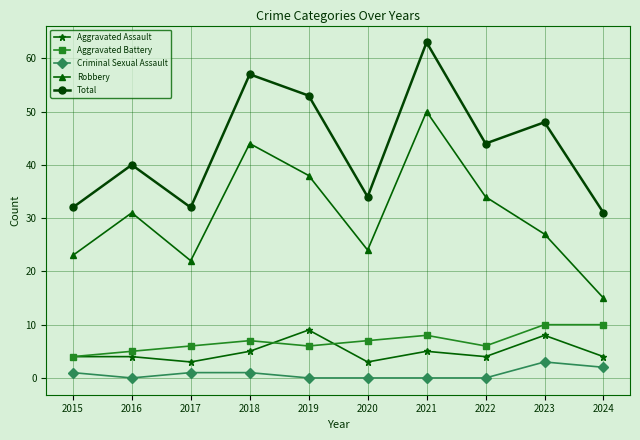

Which category has the highest value across all series?

2021